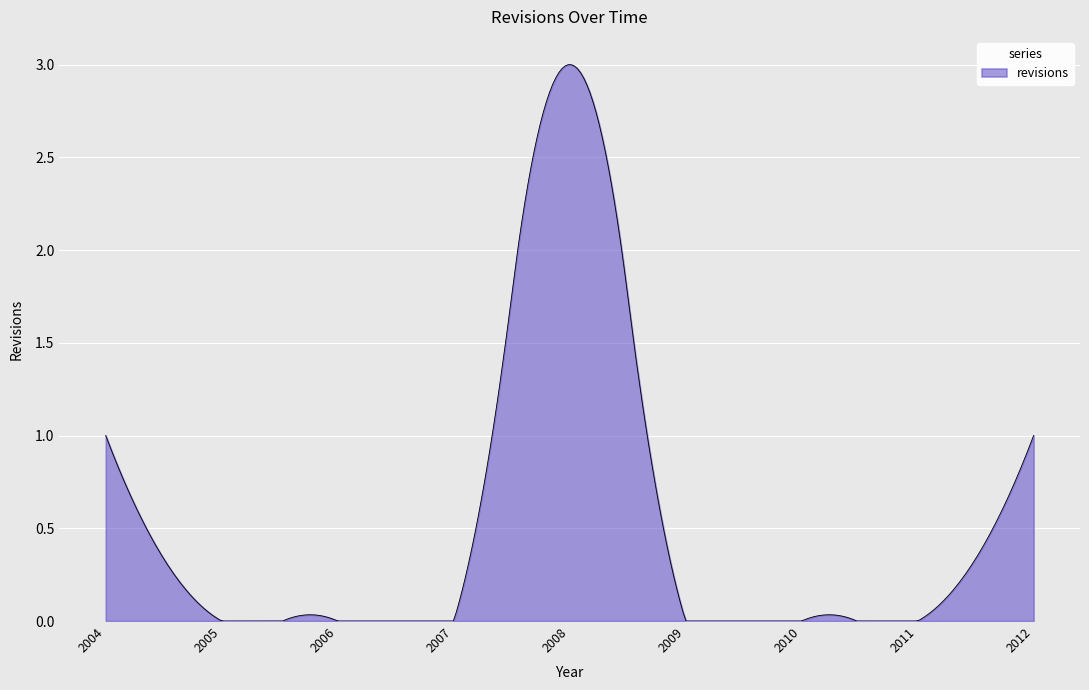

What is the sum of all values?

155.9